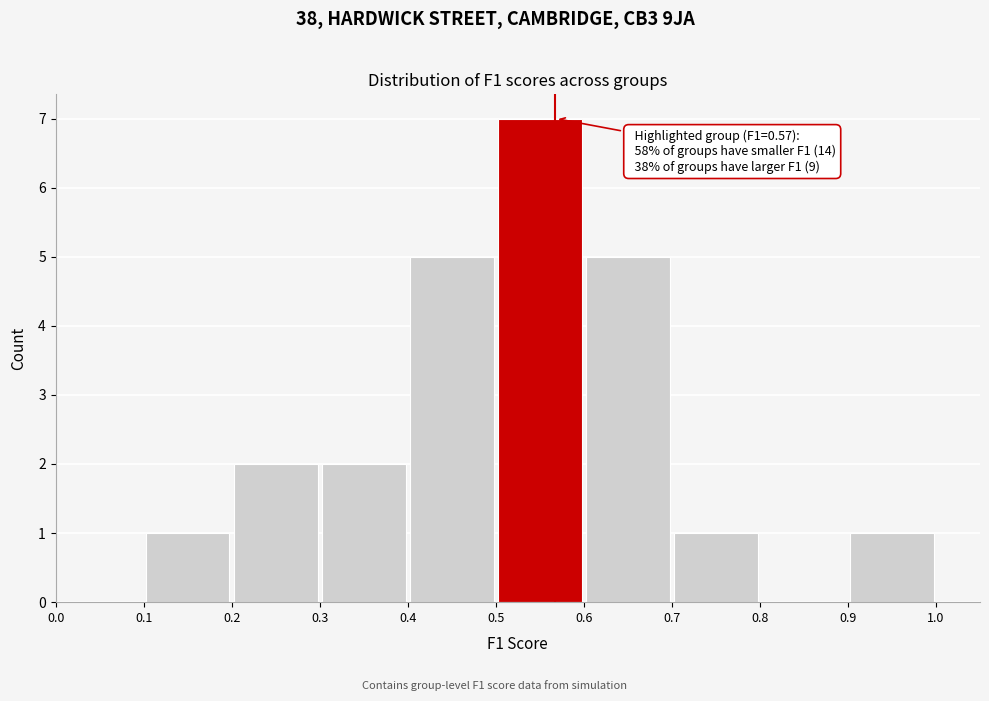

Over which range of the x-axis is the bar tallest?

0.5 to 0.6